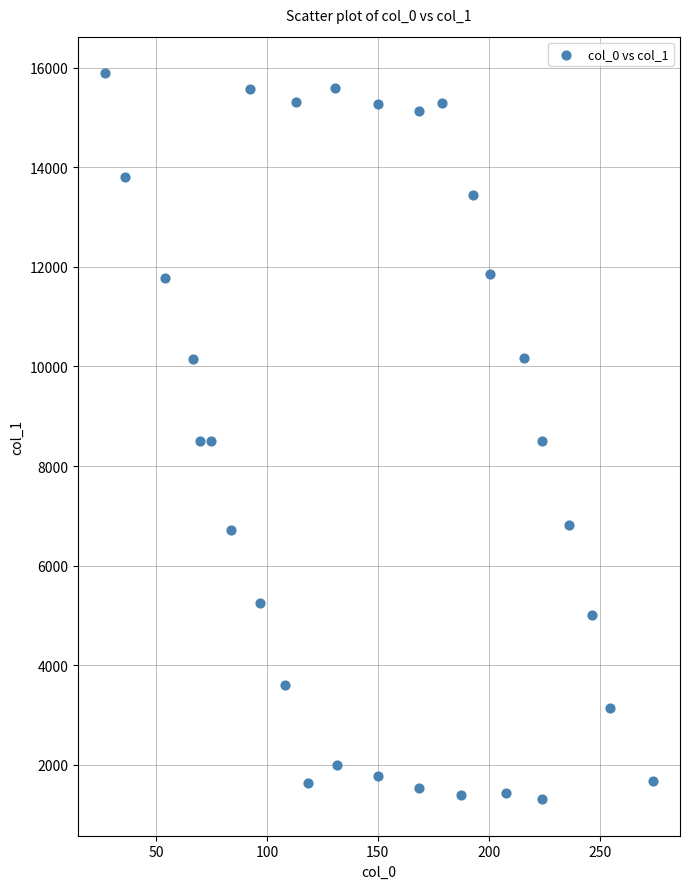

What is the range of X values (max minus min)?

246.7